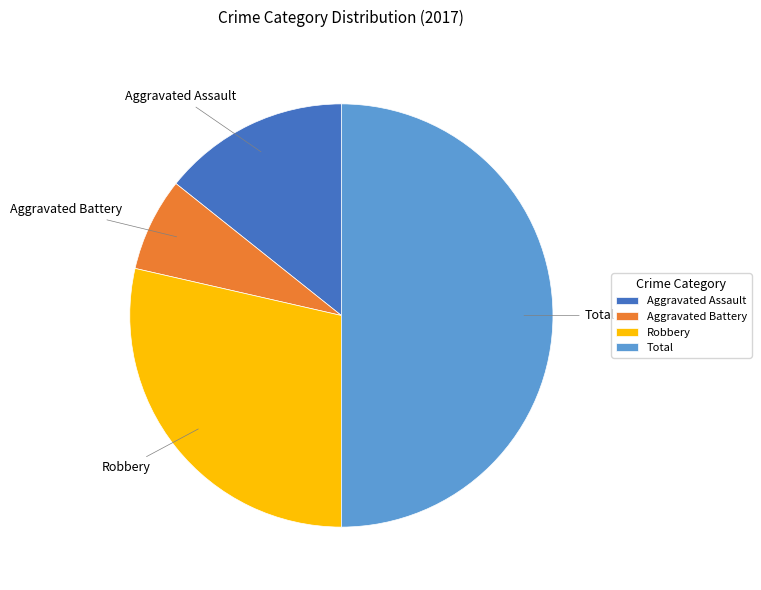

Count the number of slices in the pie.

4